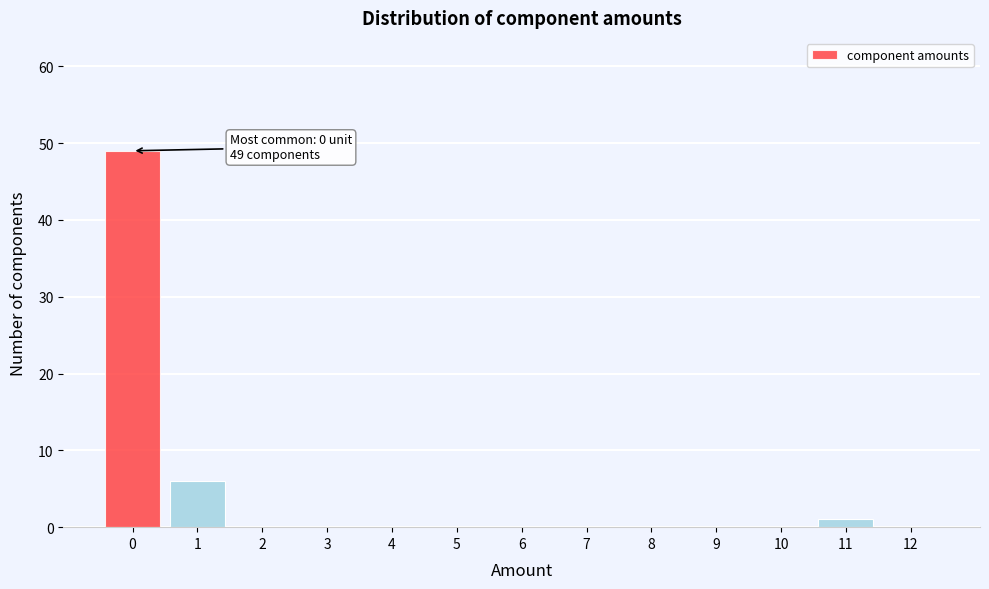

Reading left to right, list all the values displayed in this chart.

0=49	1=6	2=0	3=0	4=0	5=0	6=0	7=0	8=0	9=0	10=0	11=1	12=0